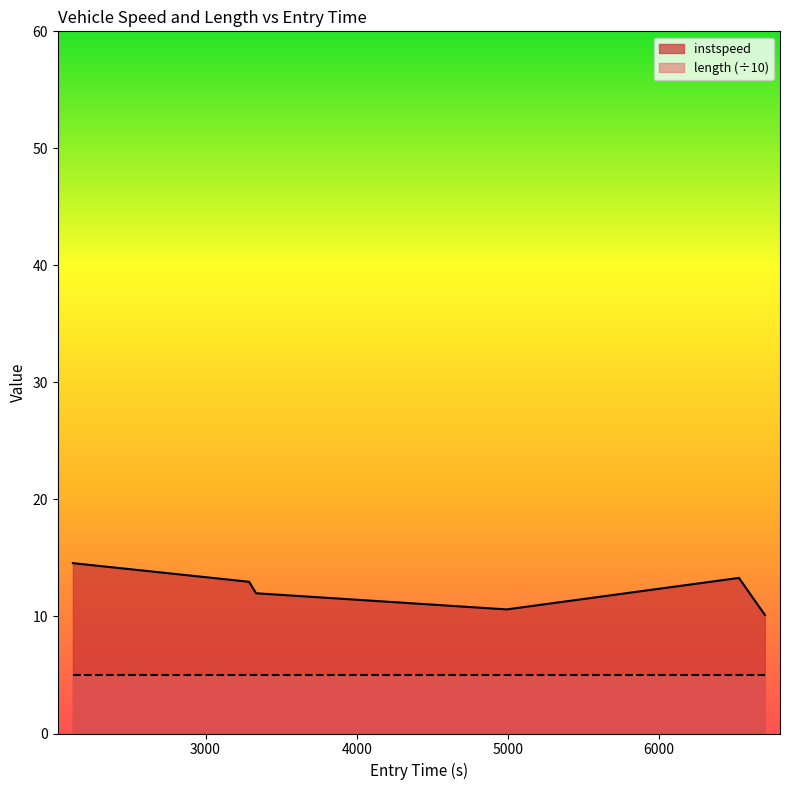

The value at 3288.1762194394705 is 13.0. True or false?

True